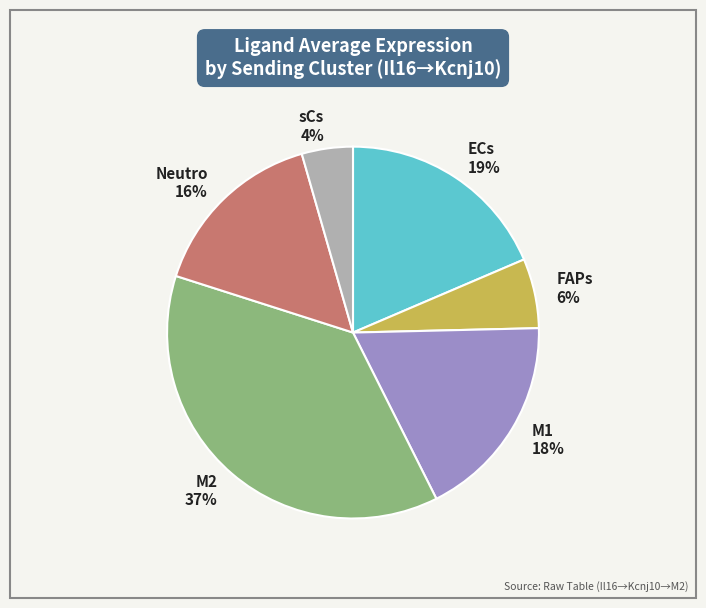

Is the sum of ECs and Neutro greater than half?

No